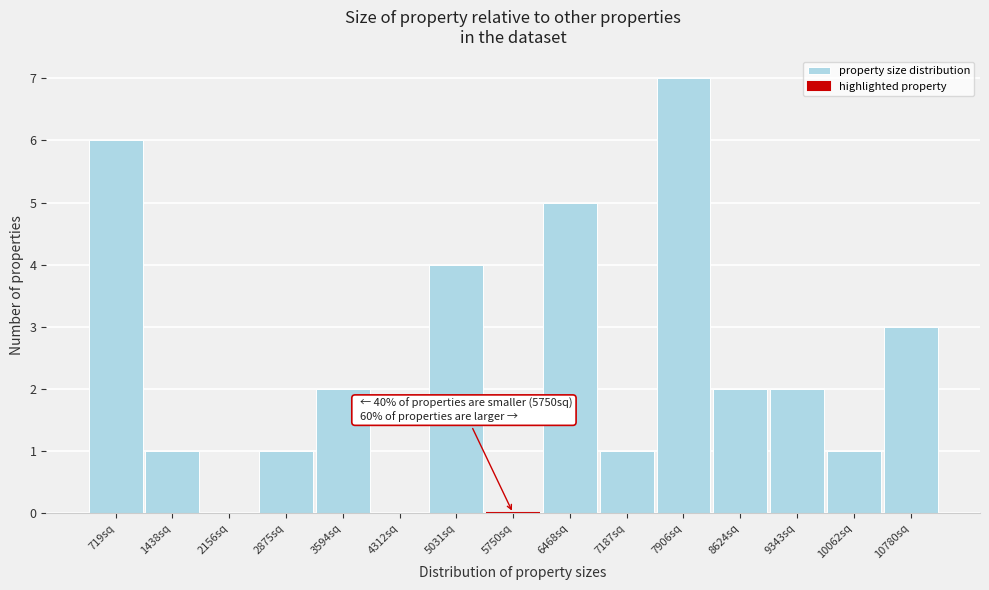

Over which range of the x-axis is the bar tallest?

7600 to 8300